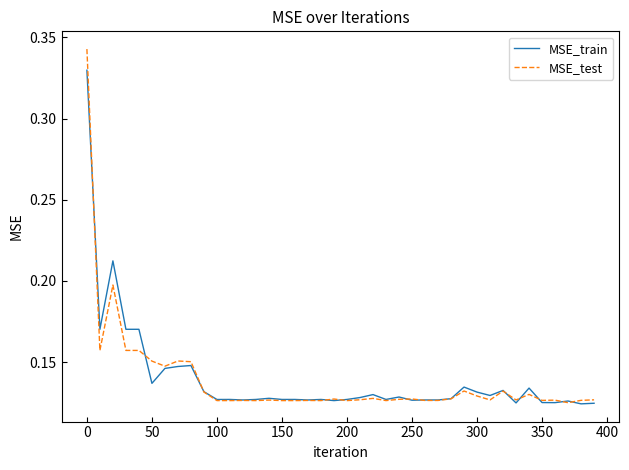

Rank the series by their maximum value, from highest to lowest.

MSE_test, MSE_train